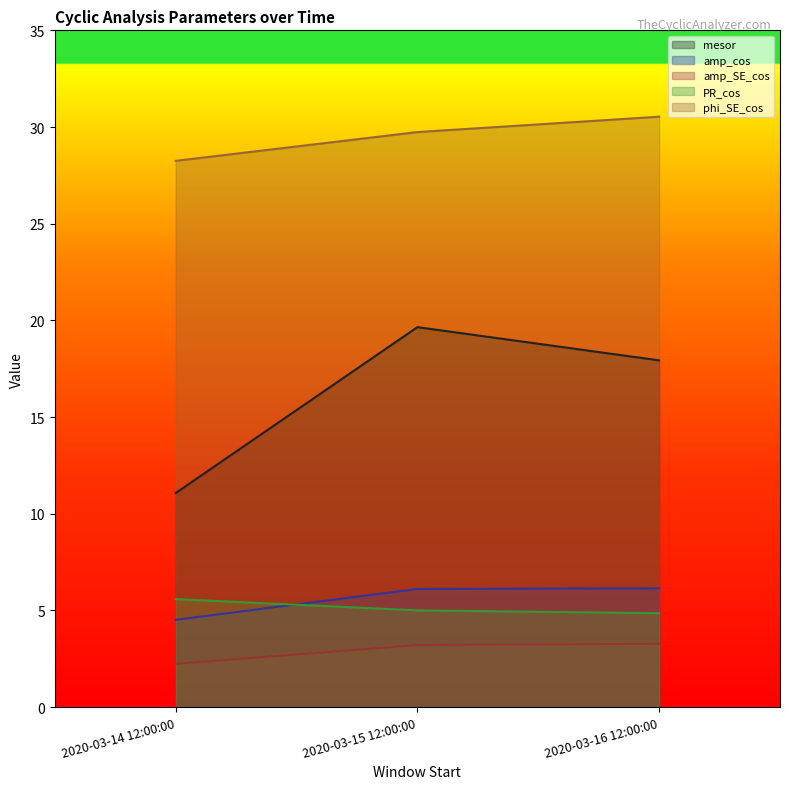

Does the chart display data point markers on the line(s)?

No